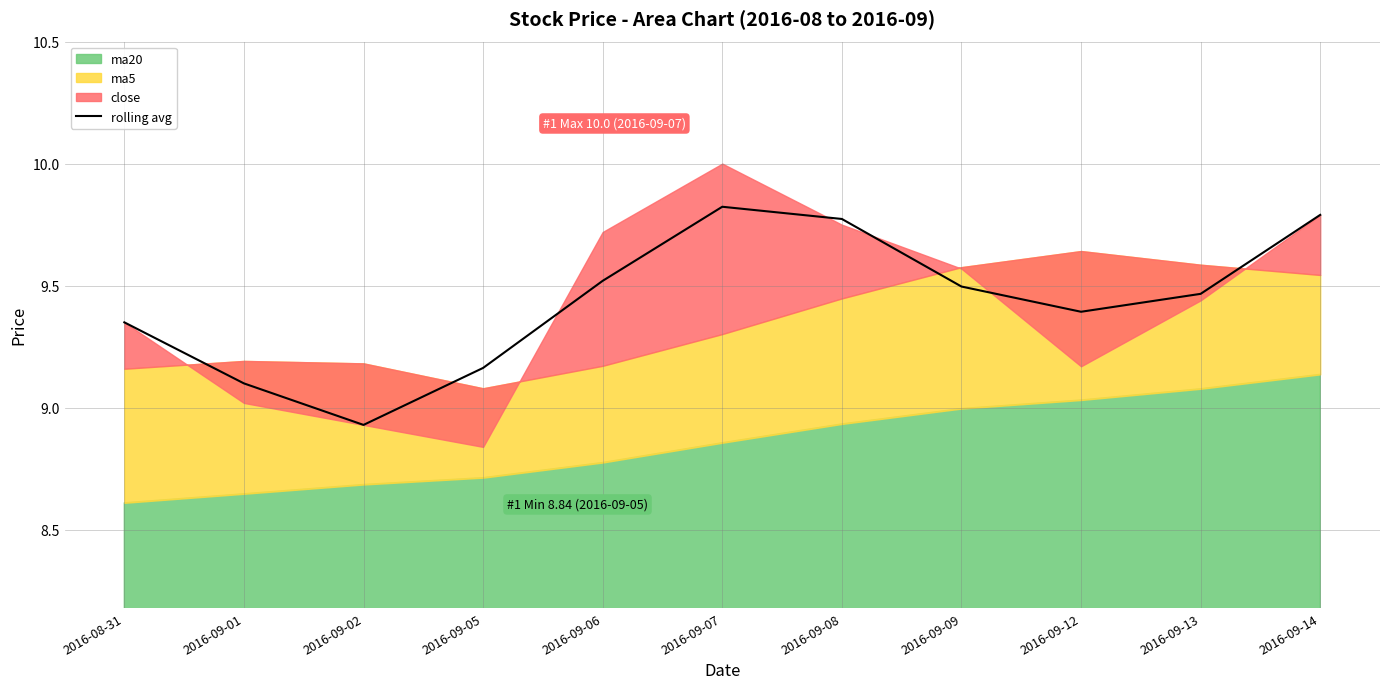

Which has a higher value, 2016-09-08 or 2016-09-02?

2016-09-08